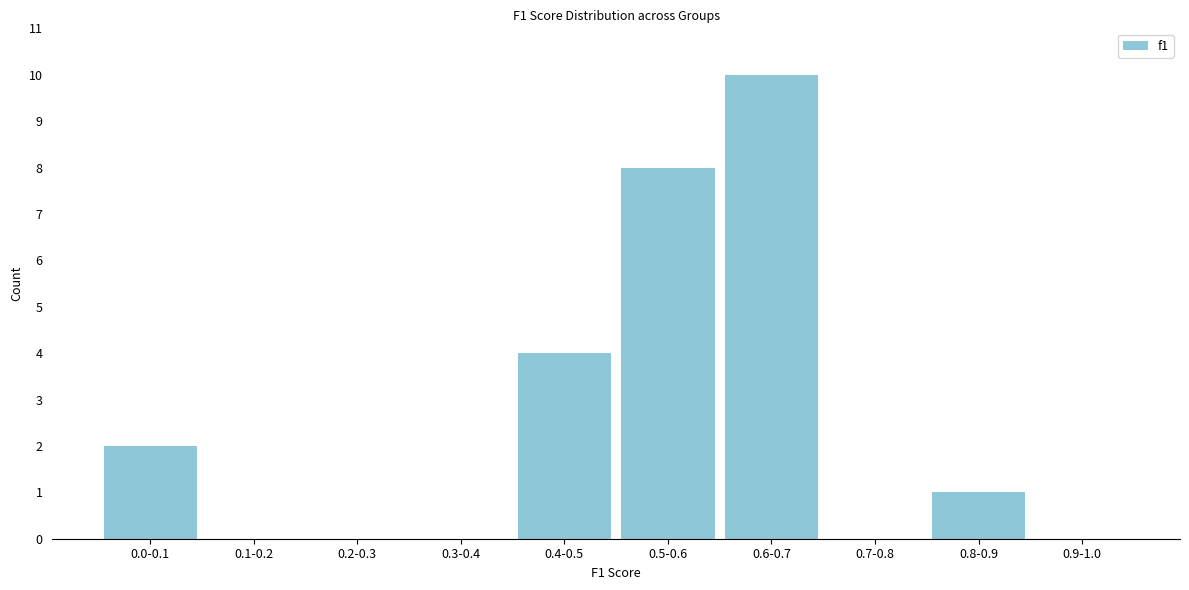

Reading right to left, extract all data points from this chart.

0.9-1.0=0	0.8-0.9=1	0.7-0.8=0	0.6-0.7=10	0.5-0.6=8	0.4-0.5=4	0.3-0.4=0	0.2-0.3=0	0.1-0.2=0	0.0-0.1=2